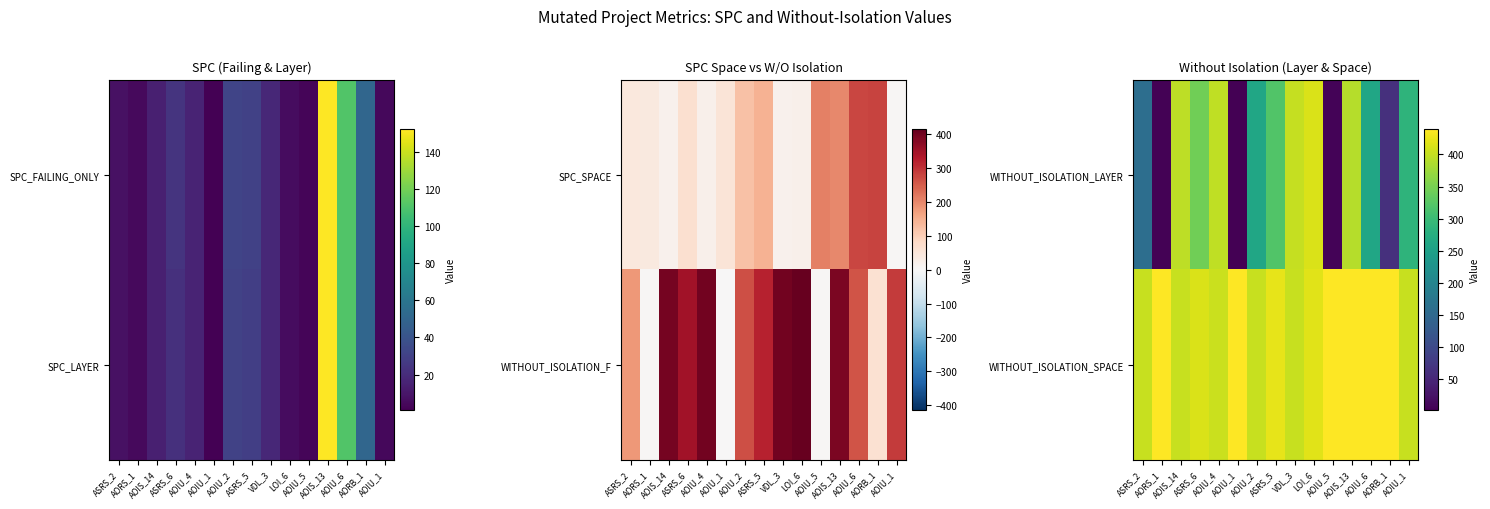

What is the difference between the WITHOUT_ISOLATION_LAYER values at AOIU_5 and VDL_3?

394